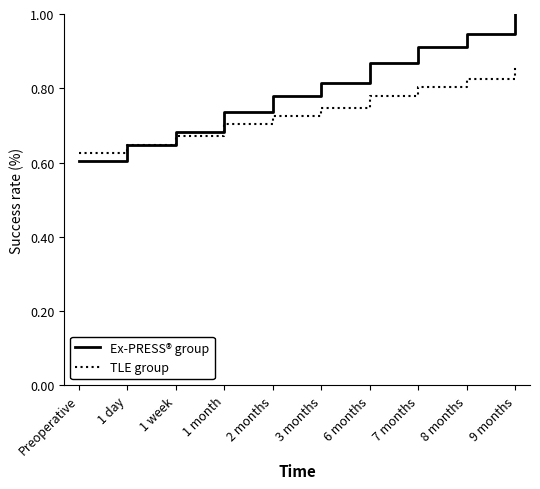

What position from the left is Preoperative?

1